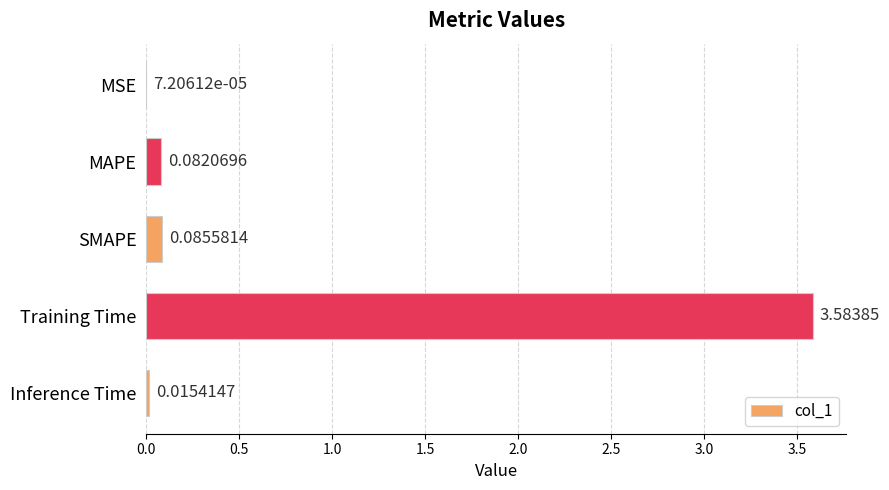

What is the average value?

0.8